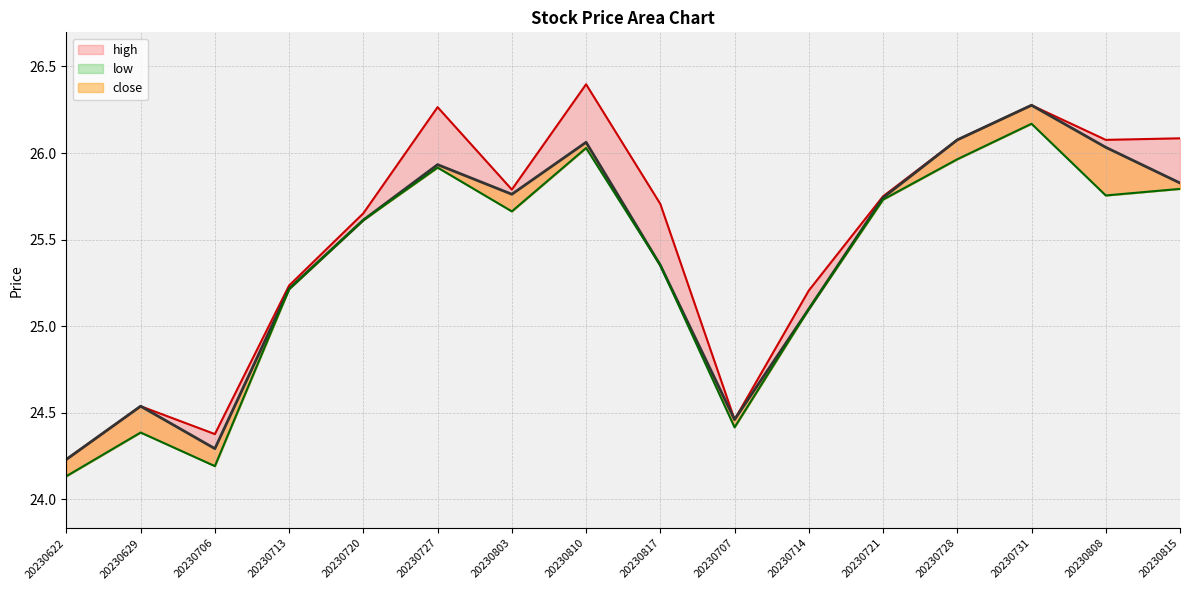

The close series shows 41.6 at 20230810. True or false?

False